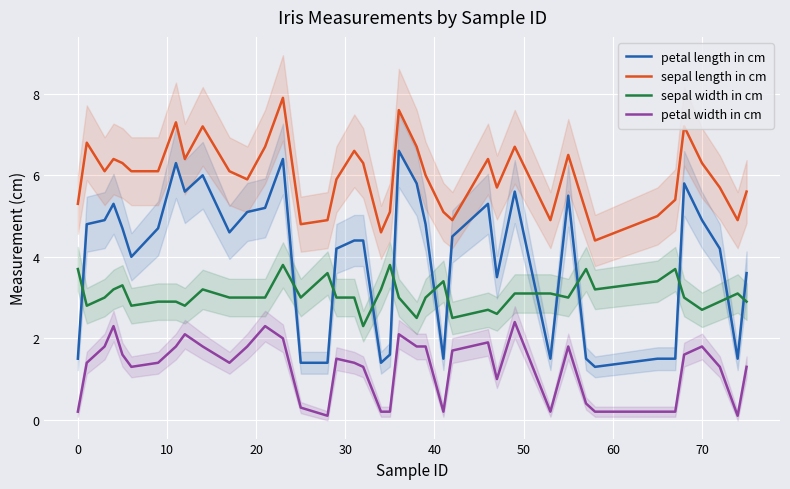

What is the difference between the maximum and minimum values in the sepal length in cm series?

3.5